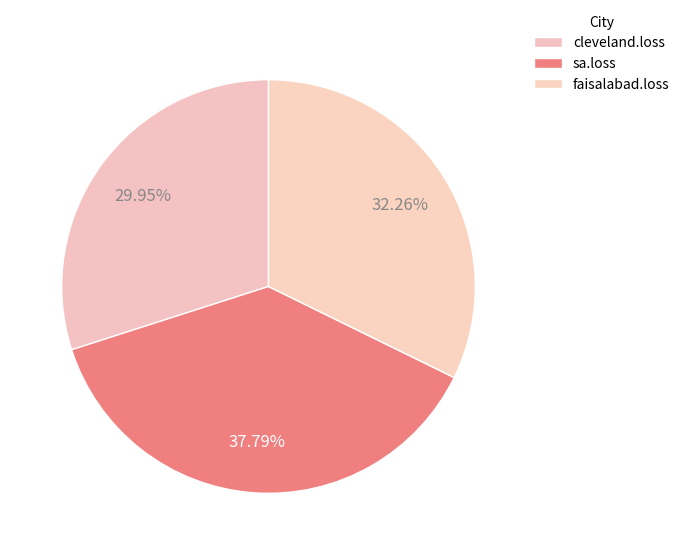

How many segments does this pie chart have?

3